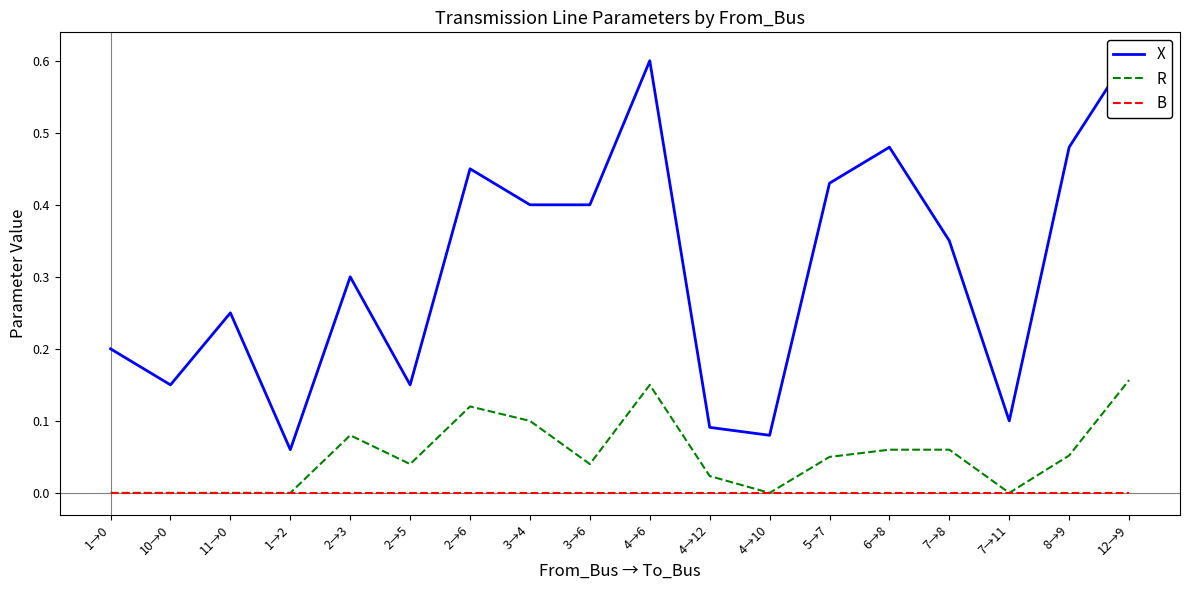

What are all the series names shown in the legend?

X, R, B